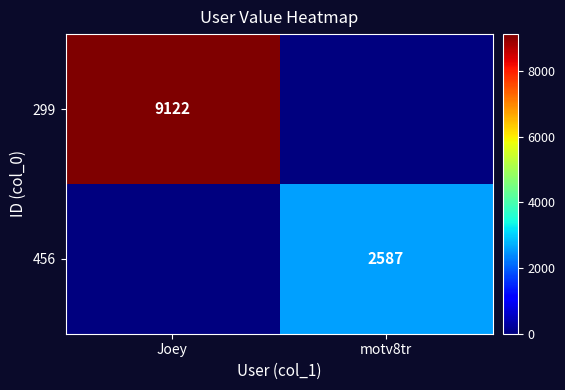

Is the value of 299 at Joey greater than the value of 456 at motv8tr?

Yes